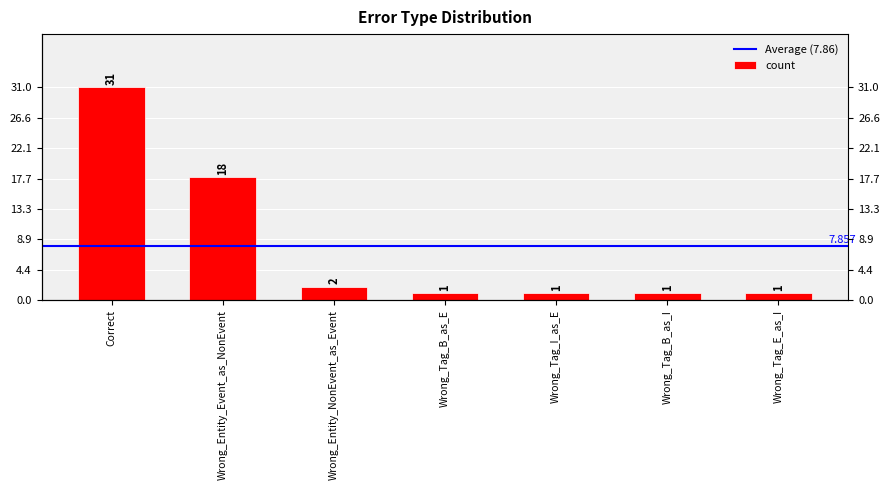

List the labels in order of value, largest first.

Correct, Wrong_Entity_Event_as_NonEvent, Wrong_Entity_NonEvent_as_Event, Wrong_Tag_B_as_E, Wrong_Tag_I_as_E, Wrong_Tag_B_as_I, Wrong_Tag_E_as_I